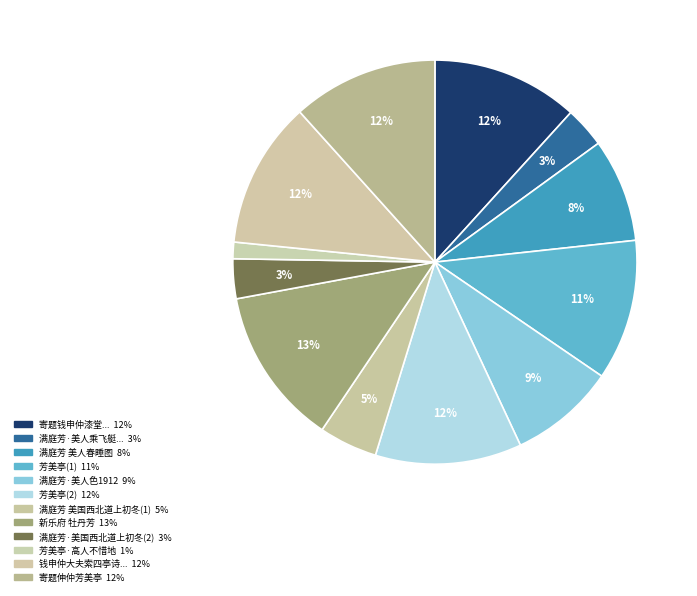

How many slices are in this pie chart?

12